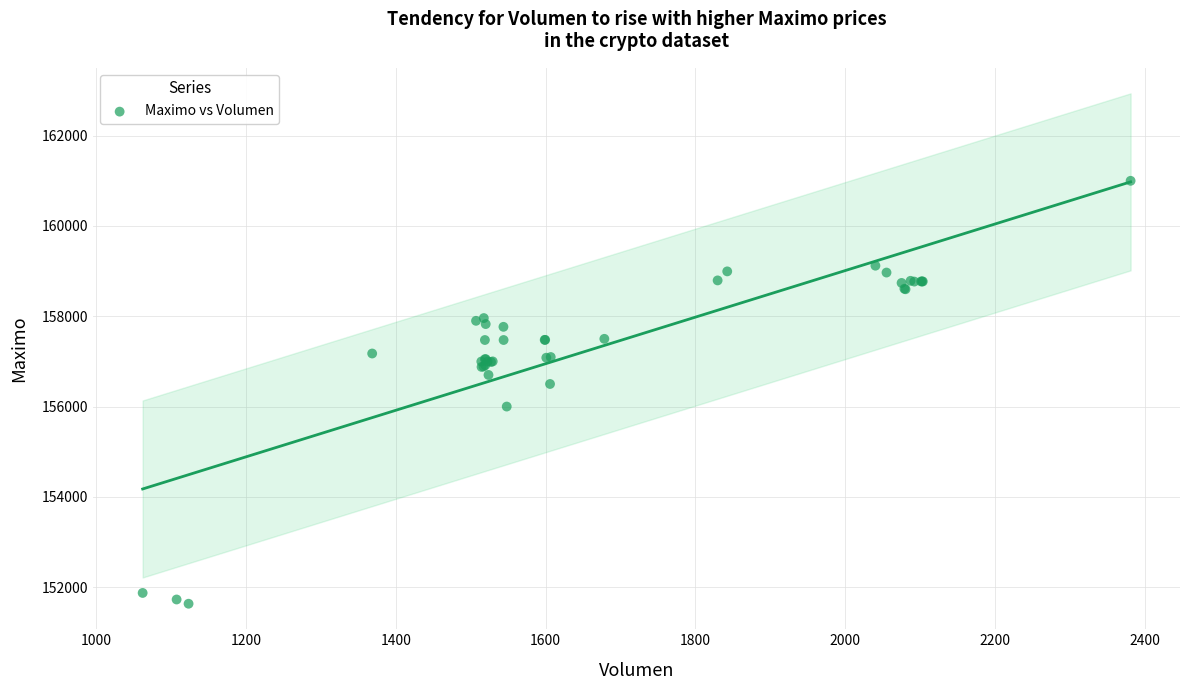

What Y value in the scatter plot is closest to 156316?

156500